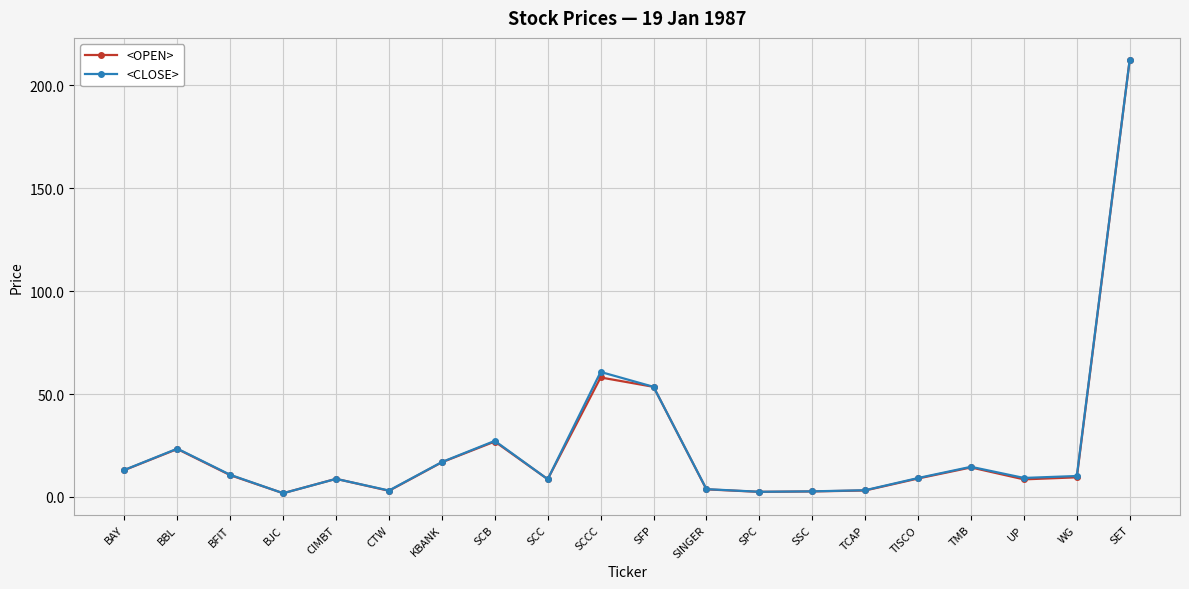

Where is the first local maximum for <OPEN>?

BBL